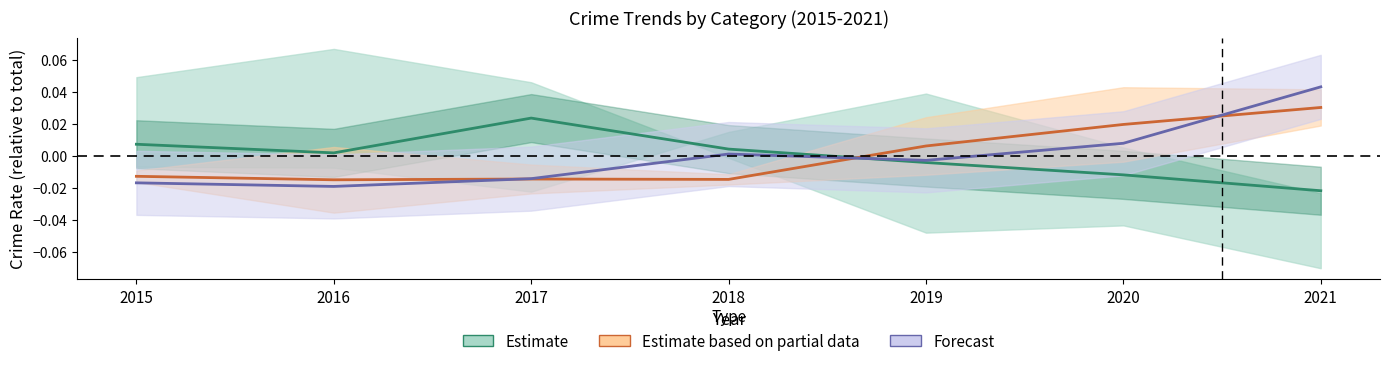

Which has a higher value, 2017 or 2021?

2017